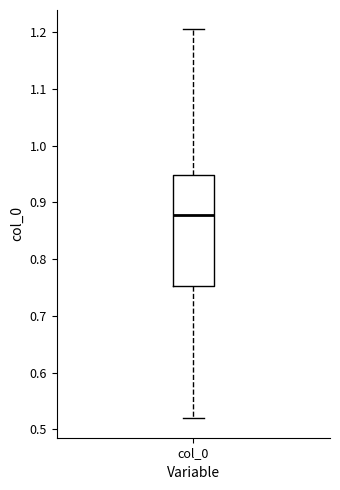

Read this box plot against the y-axis: the position of the median line, the range covered by the box, and the ends of both whiskers. The values are not printed on the chart, so give them approximately, as read against the axis.

median 0.88, box 0.75 to 0.95, whiskers 0.52 to 1.20